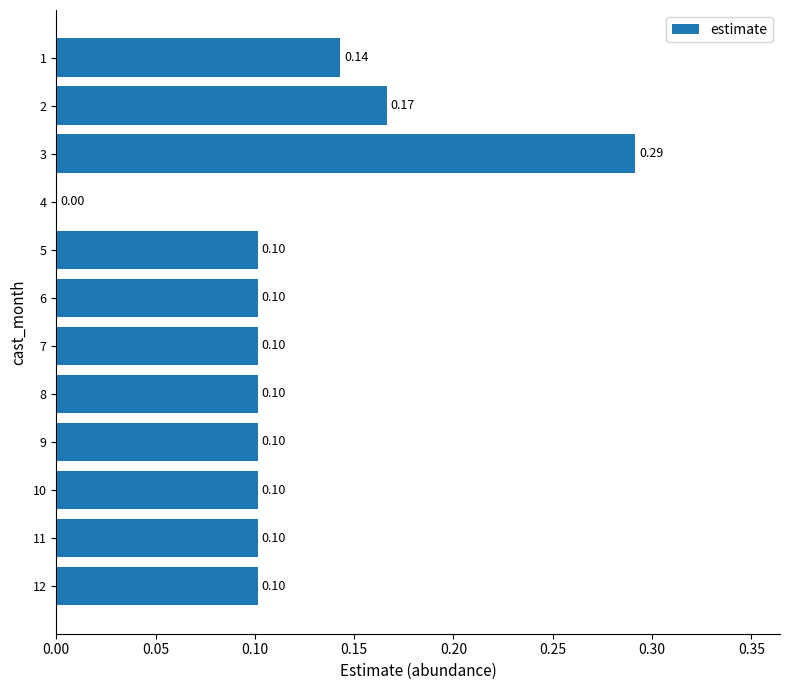

Between 3 and 8, which is larger?

3